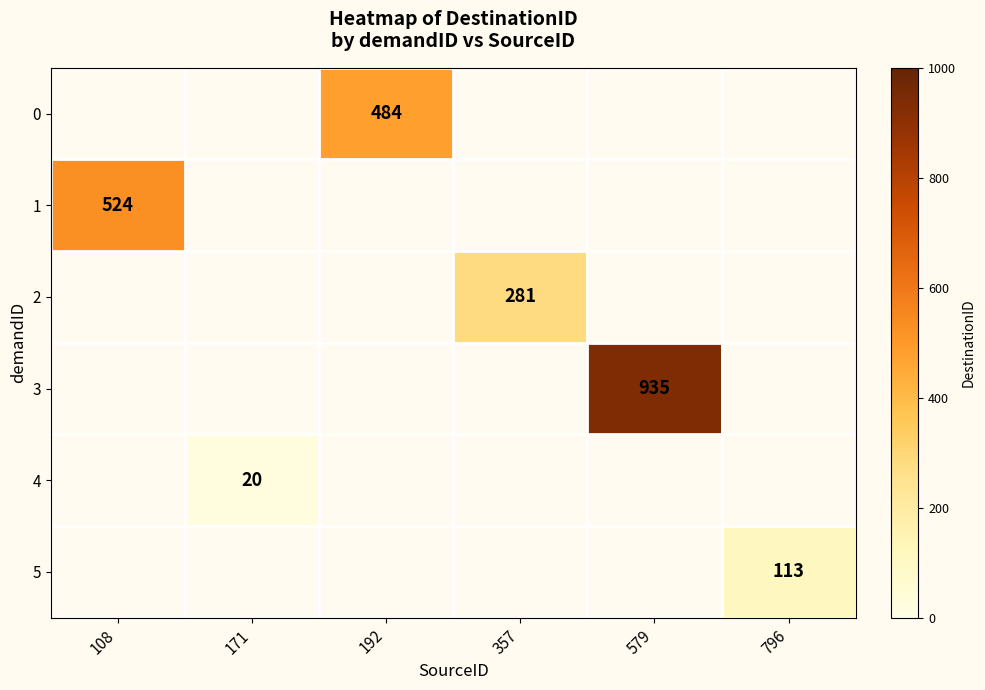

At which category does the chart reach its peak across all series?

579